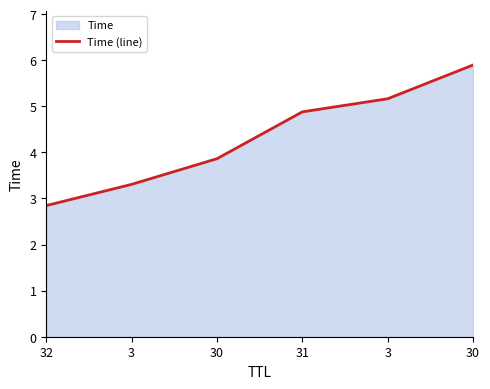

What is the average value?

4.3